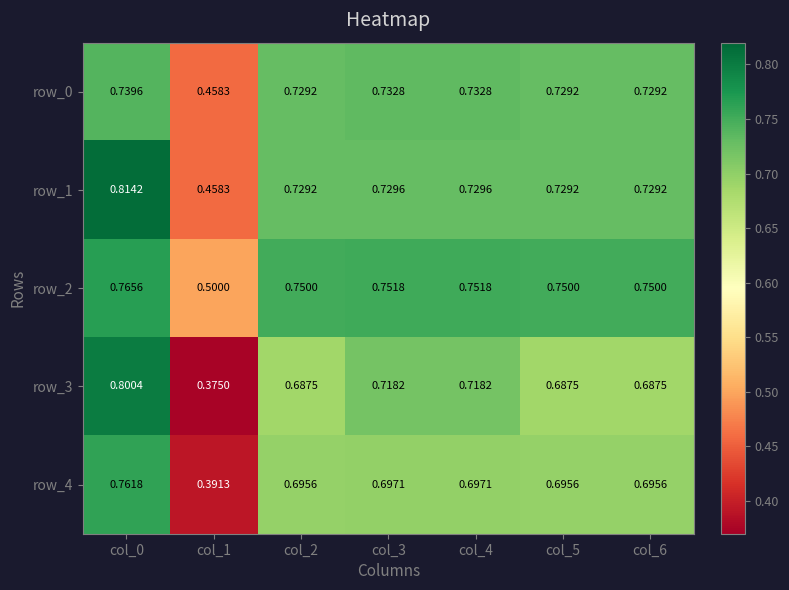

The row_0 series shows 0.4 at col_0. True or false?

False